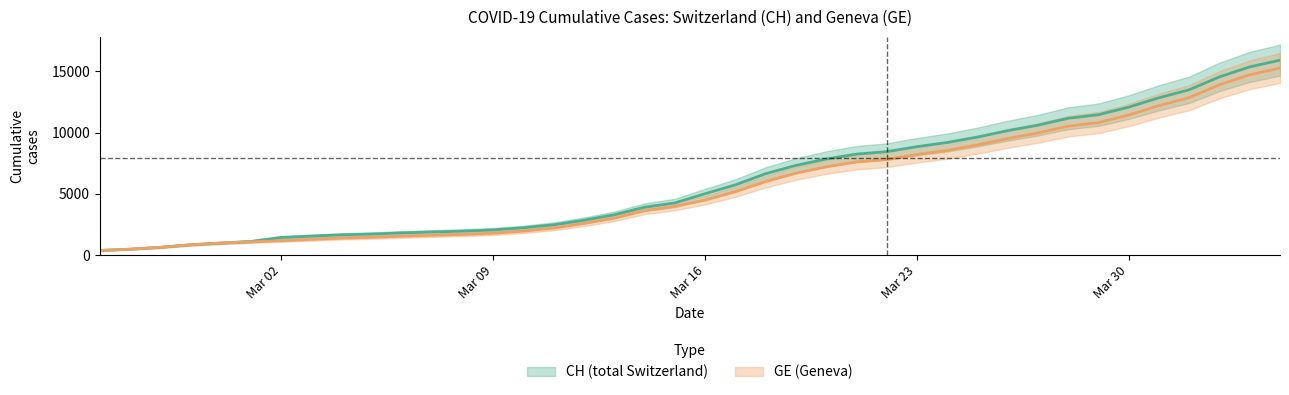

True or false: GE and CH cross at least once.

False